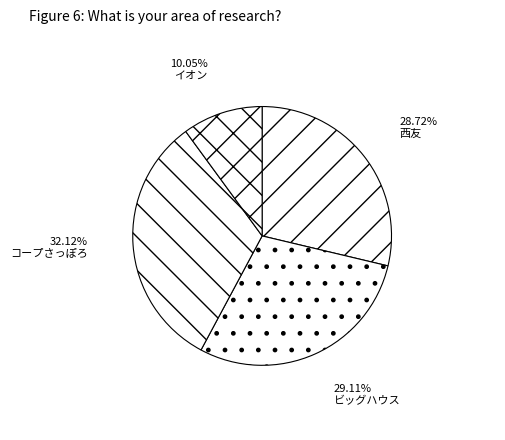

How many segments does this pie chart have?

4